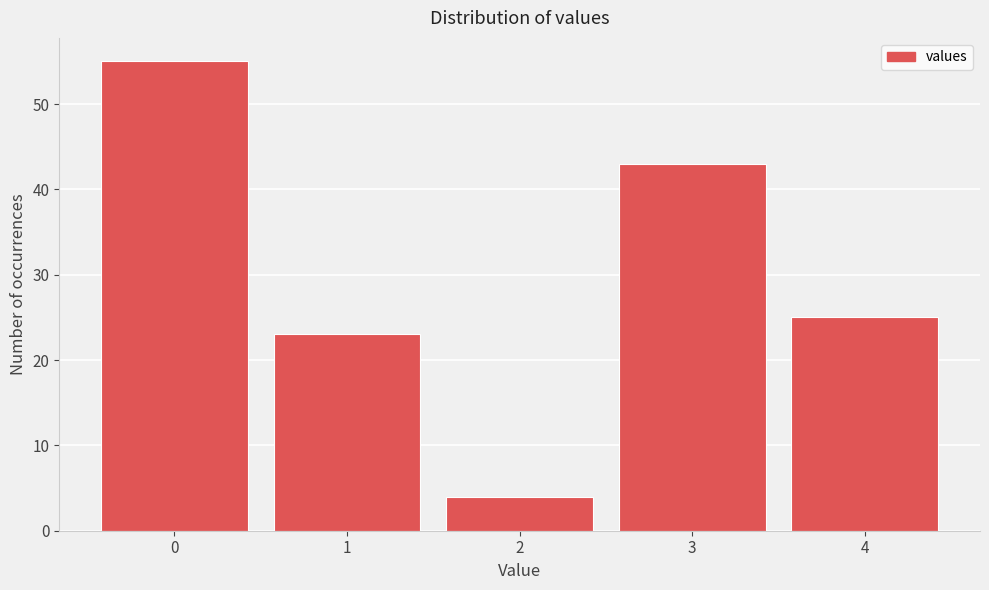

How tall is the bar that spans 2.5 to 3.5 on the x-axis? The values are not printed on the chart, so give them approximately, as read against the axis.

43